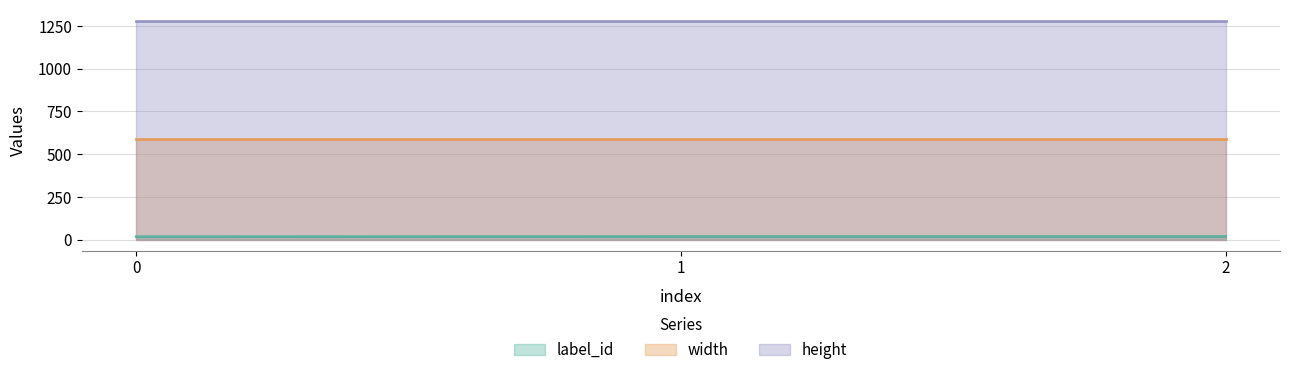

Count the number of categories in the chart.

3